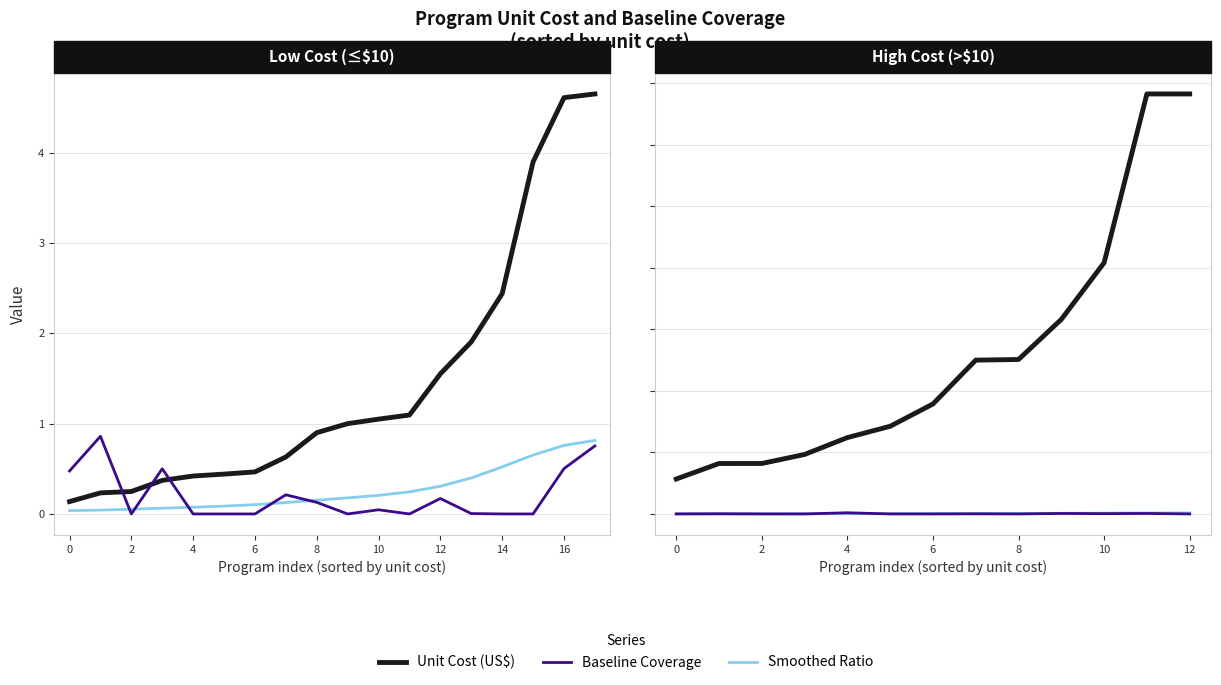

True or false: Unit Cost (US$) and Baseline Coverage intersect in this chart.

False